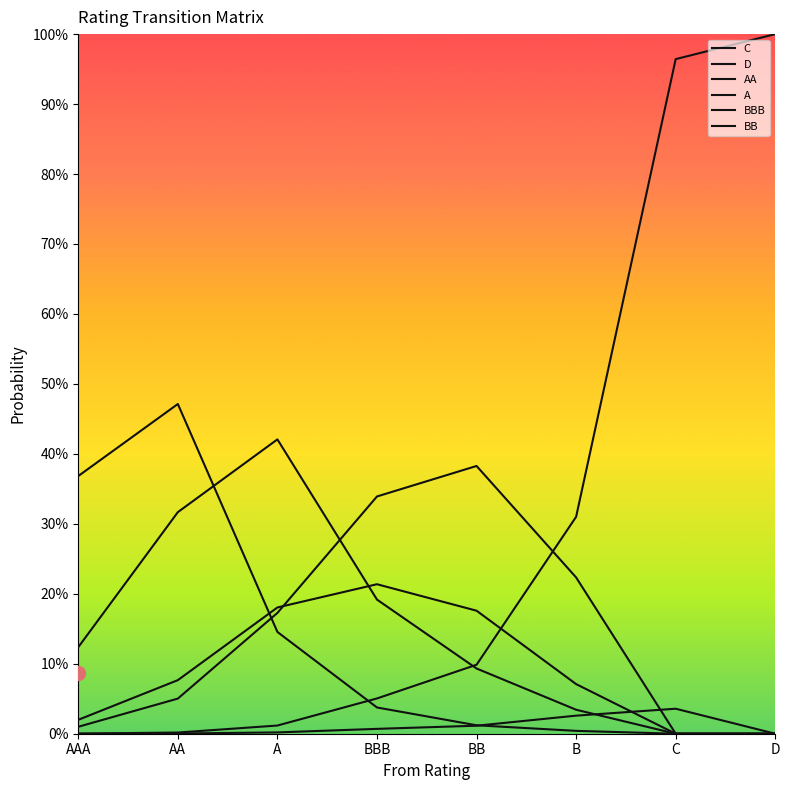

True or false: D has more than 0 points higher than both neighbors.

False